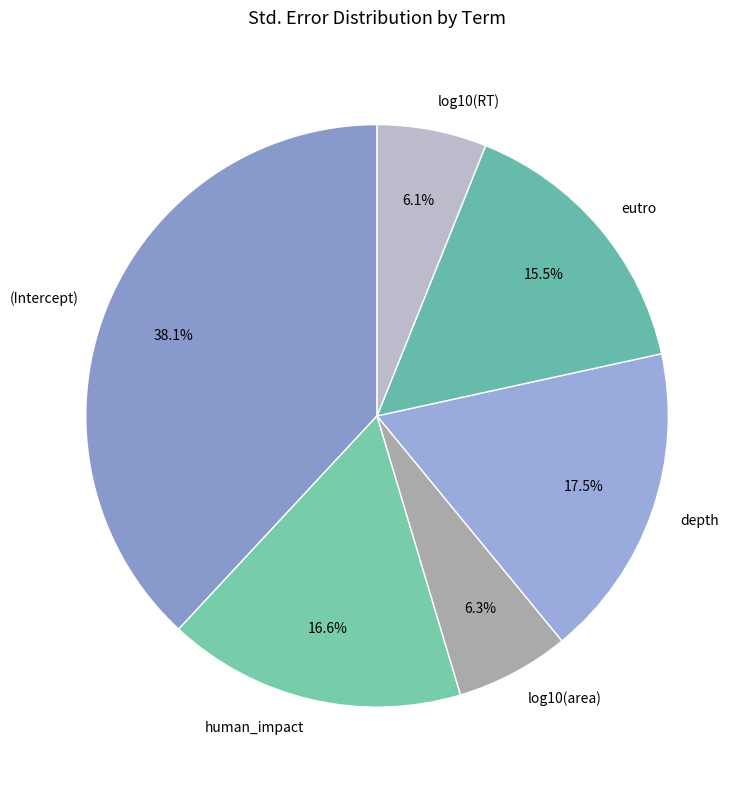

What percentage do log10(area) and eutro together represent?

21.8%